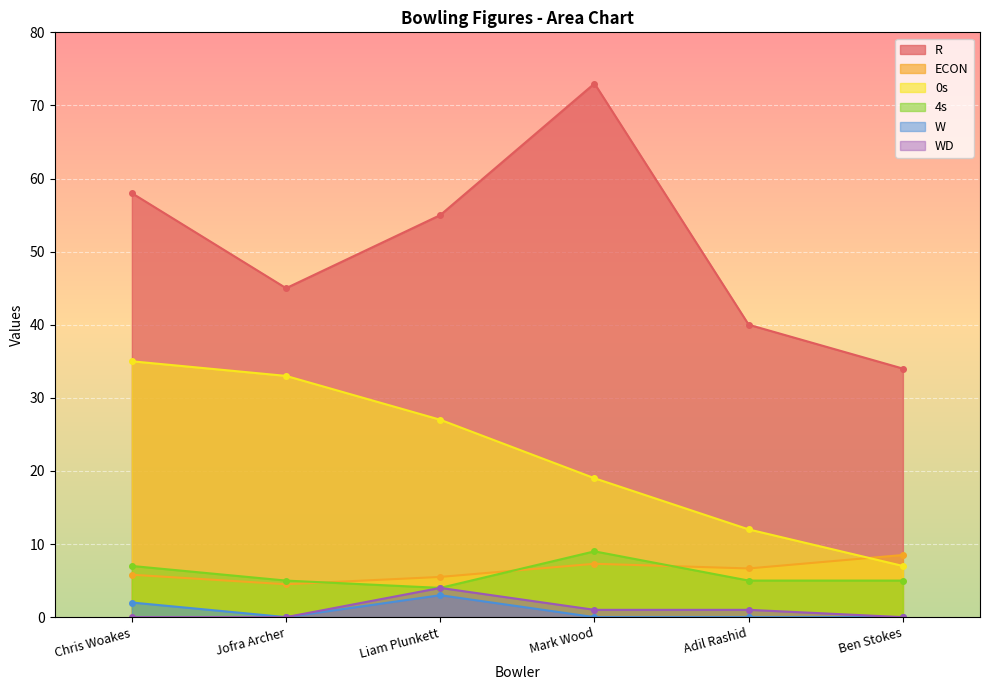

What is the label of the 2nd point from the right?

Adil Rashid